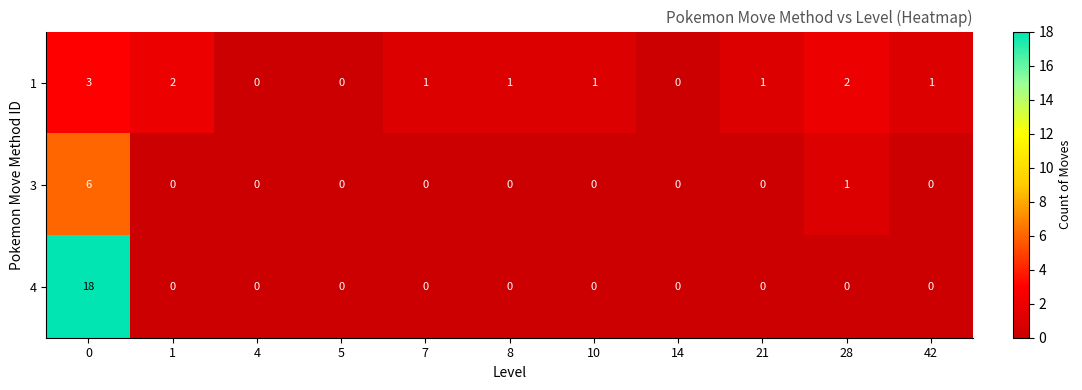

What is the spread (max minus min) of values at 42?

1